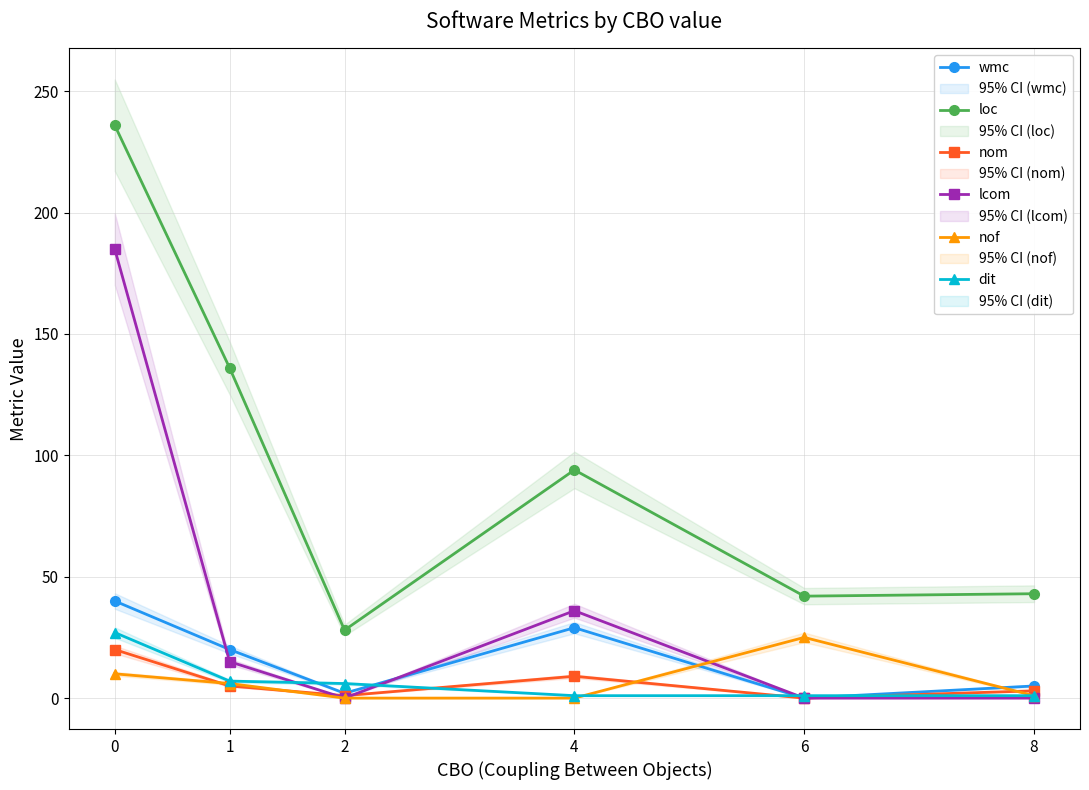

What is the value of the loc point at the 4th from the left?

94